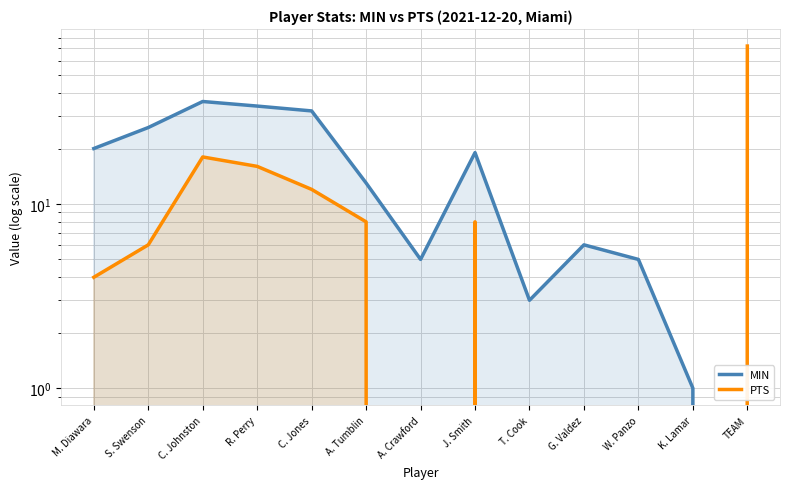

Rank the series at TEAM from highest to lowest value.

PTS, MIN